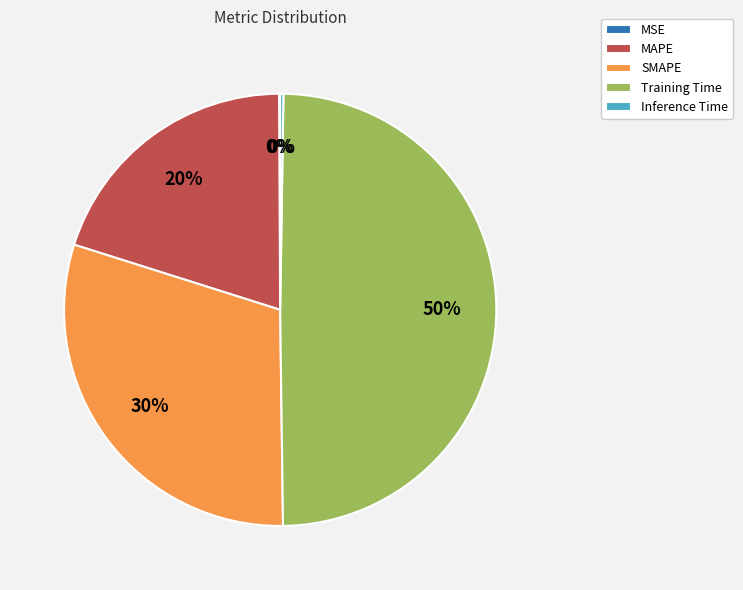

Do Training Time and SMAPE together represent more than half of the pie?

Yes